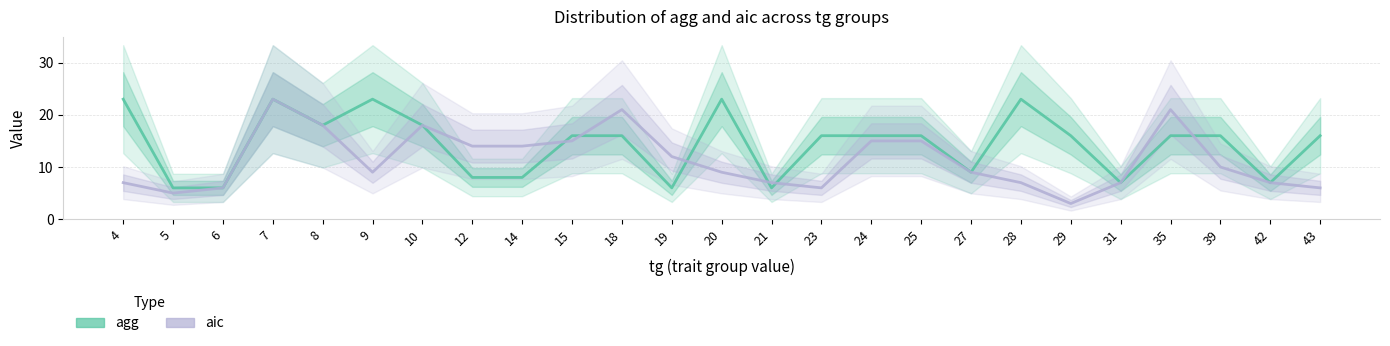

What is the value of the aic point at the 21st from the left?

7